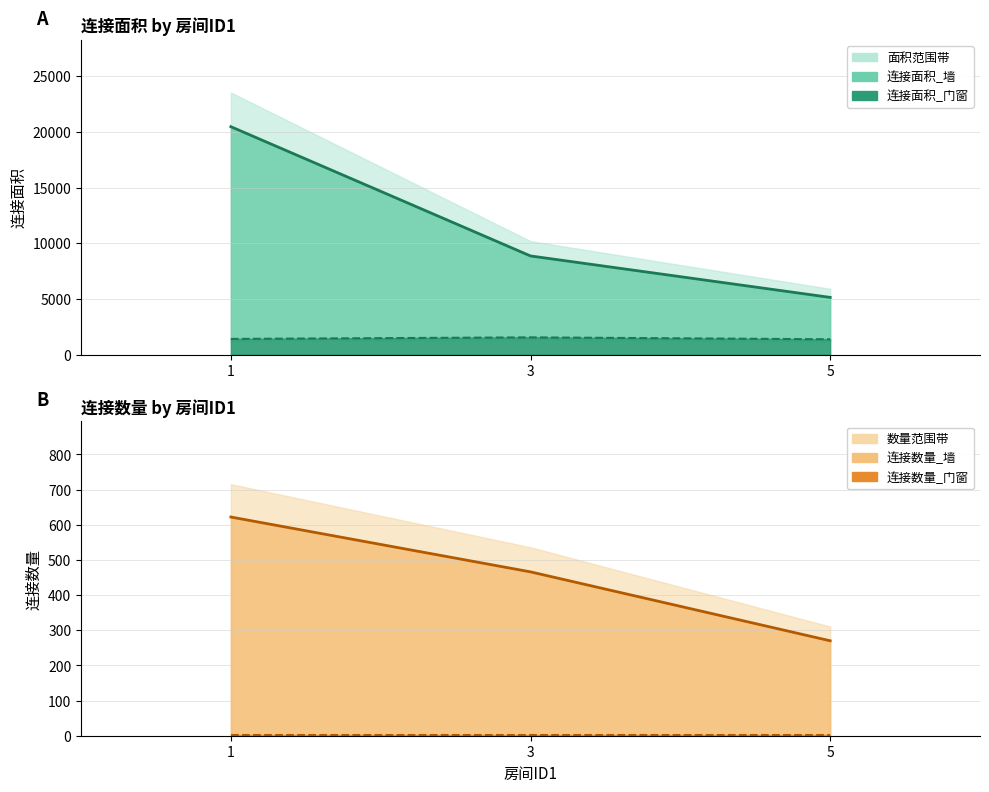

What is the value of the 连接面积_墙 point at the 2nd from the left?

8854